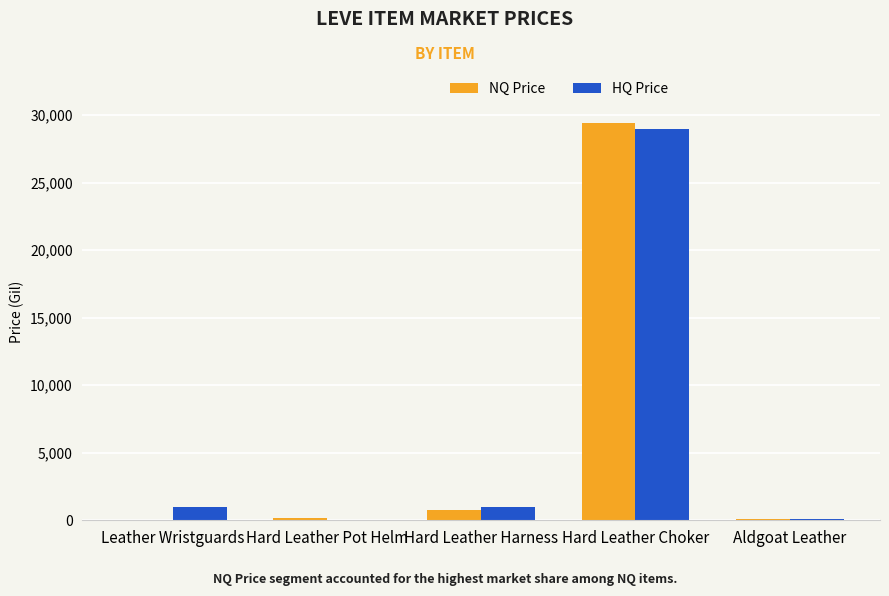

What are all the series names shown in the legend?

NQ Price, HQ Price